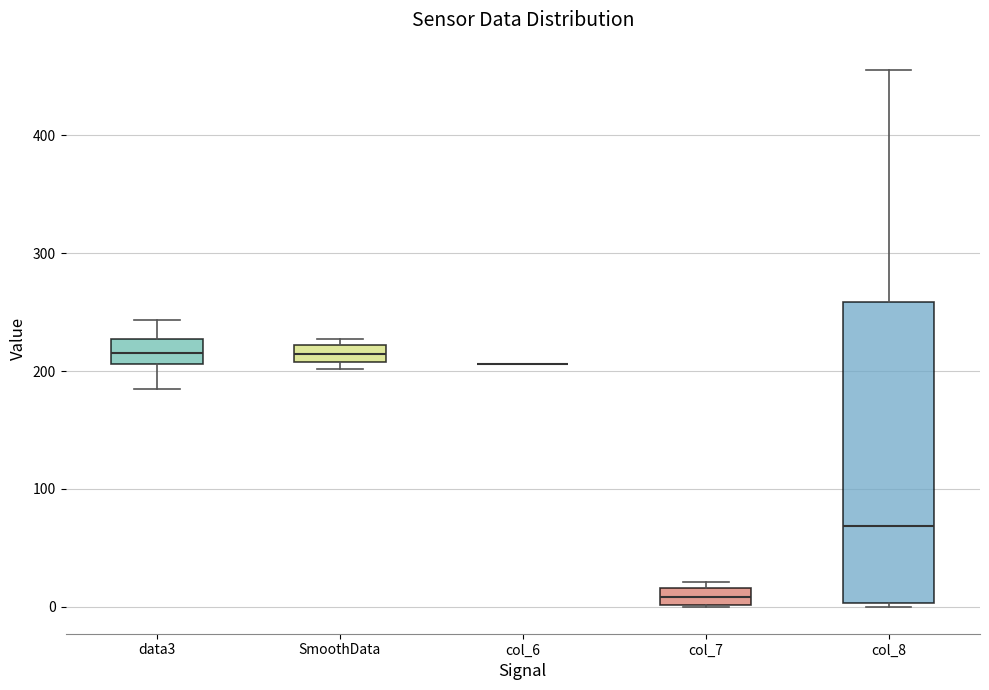

Comparing the boxes themselves (not the whiskers), which one is the tallest?

col_8